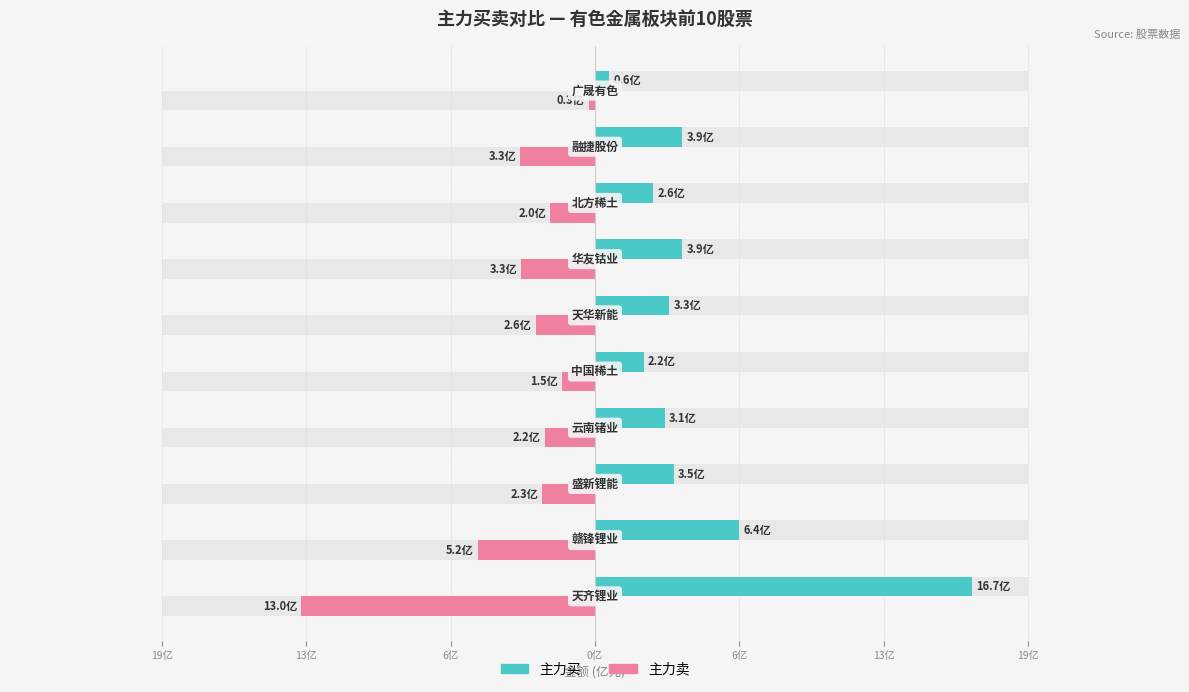

List the series in order of their peak value, lowest first.

主力卖, 主力买